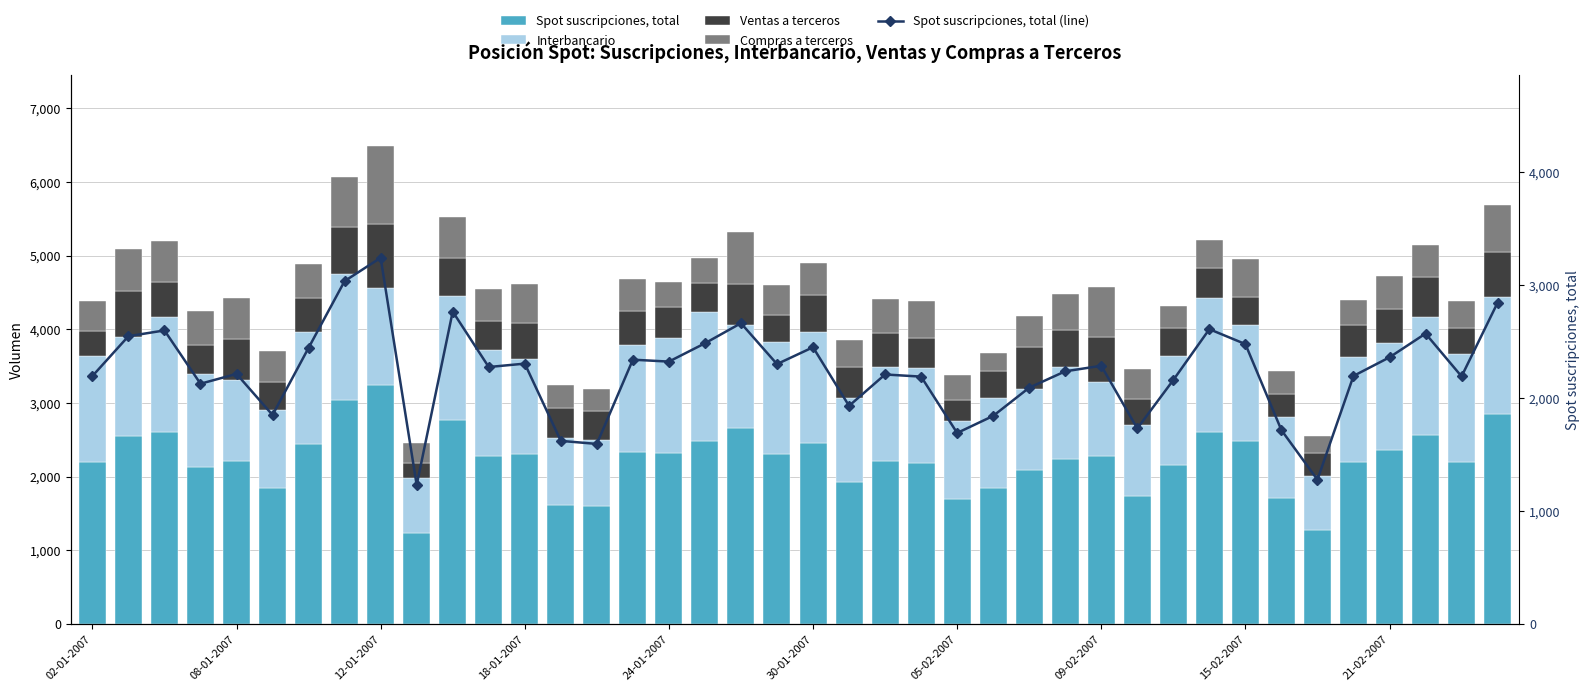

Which series has the largest range (max minus min)?

Spot suscripciones, total